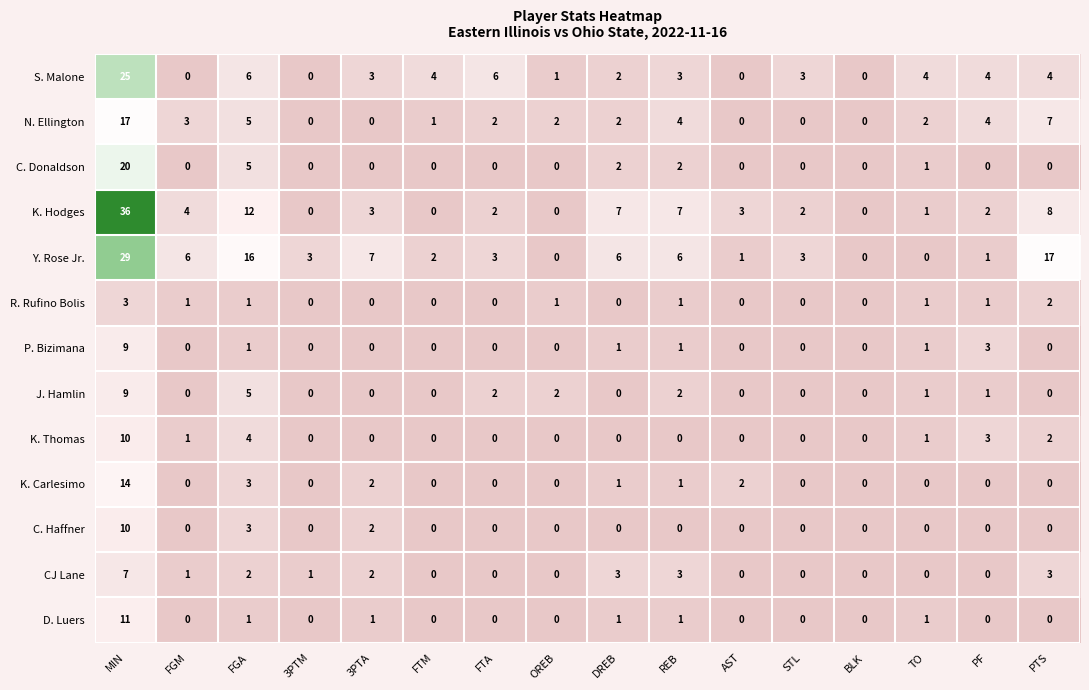

Count the number of categories in the chart.

16